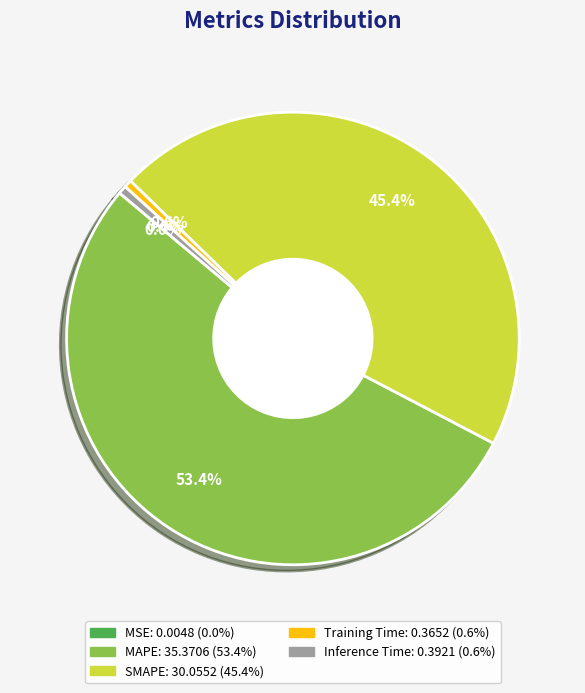

Which category has the biggest portion of the pie?

MAPE